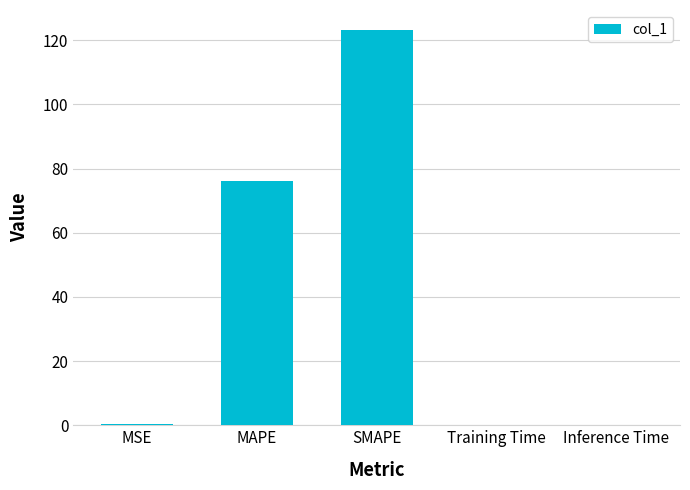

What is the sum of all values?

200.2